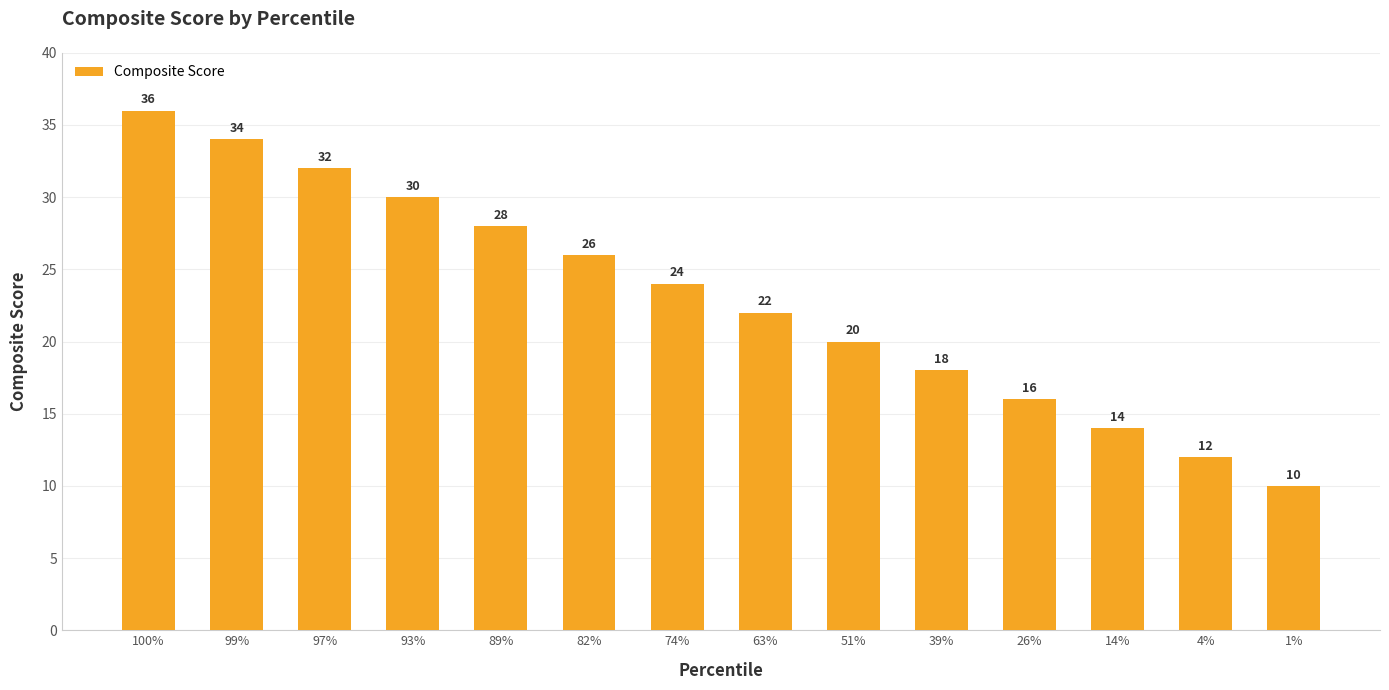

What is the approximate value at 4%, to the nearest 5?

10